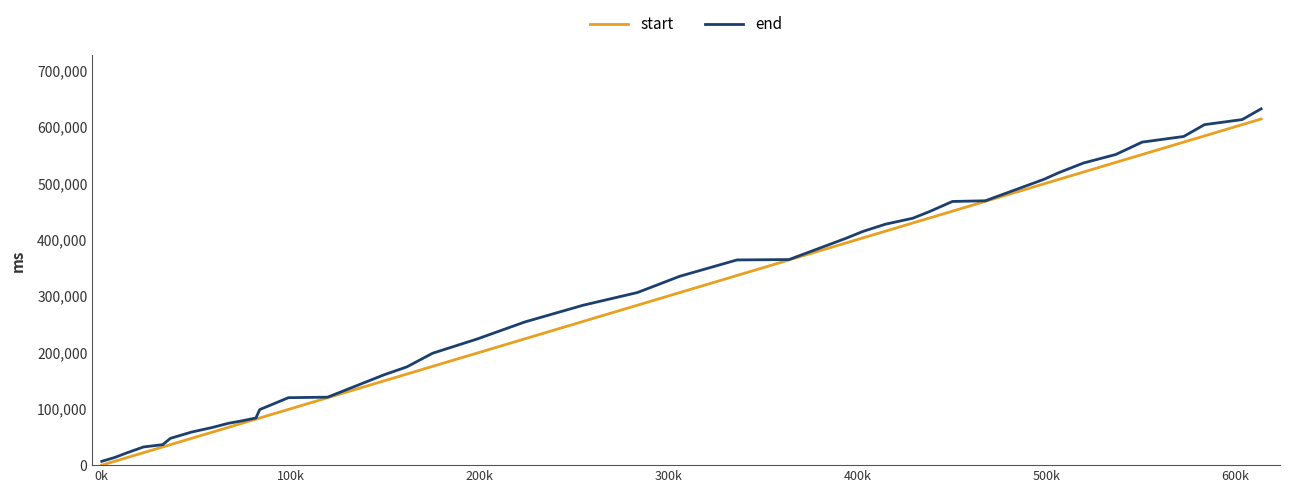

Rank the series by their maximum value, from lowest to highest.

start, end